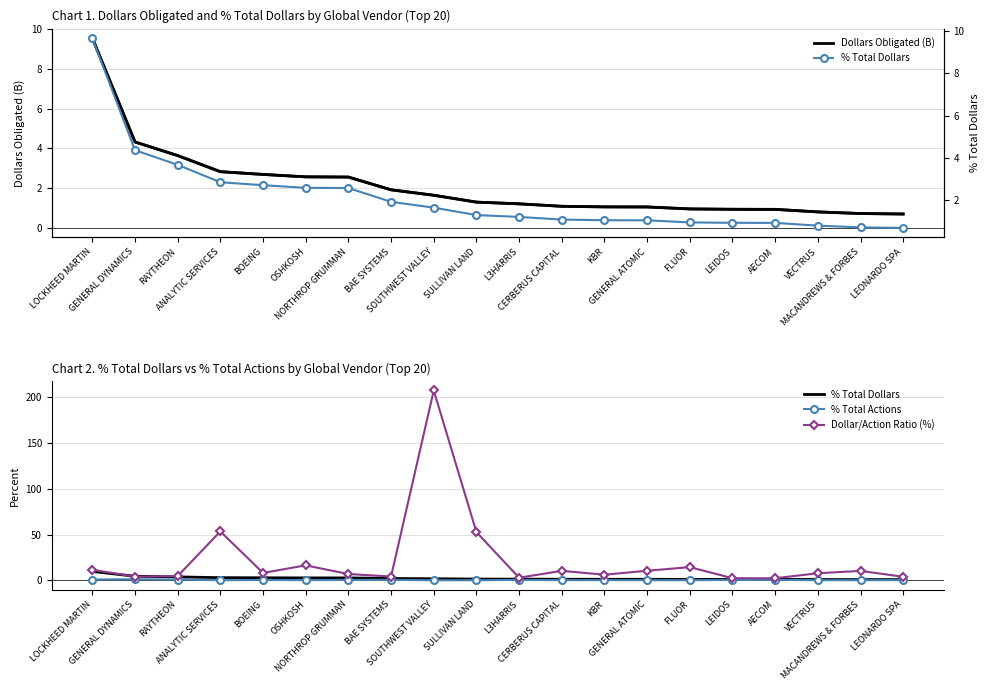

What are all the series names shown in the legend?

Dollars Obligated (B), % Total Dollars, % Total Actions, Dollar/Action Ratio (%)